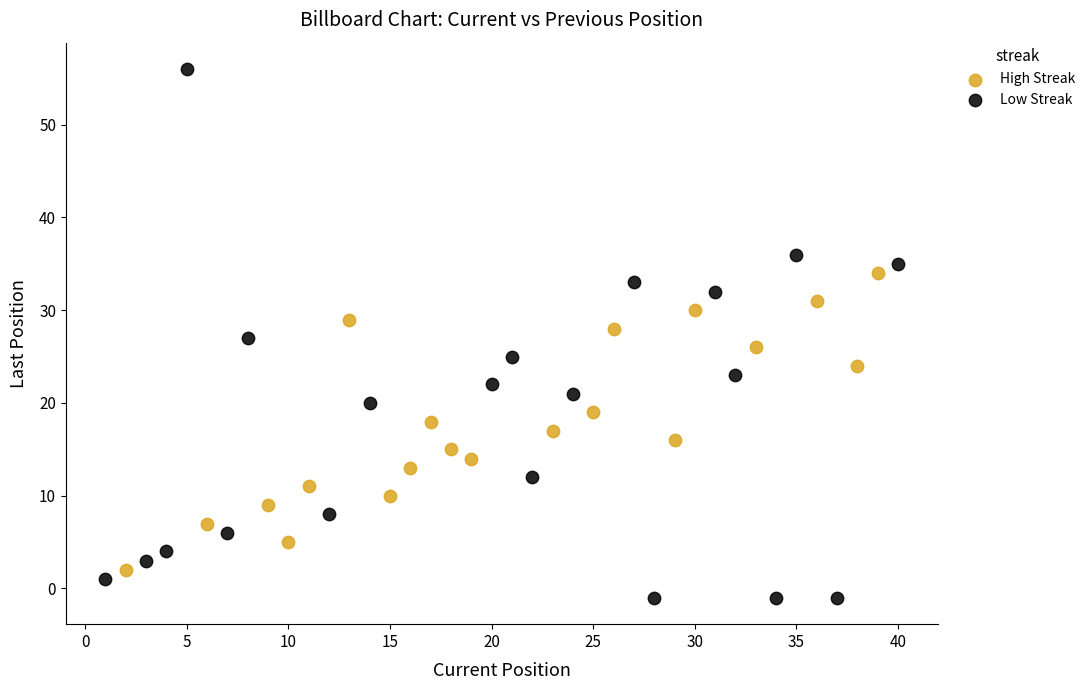

Which series has the widest spread of Y values?

Low Streak